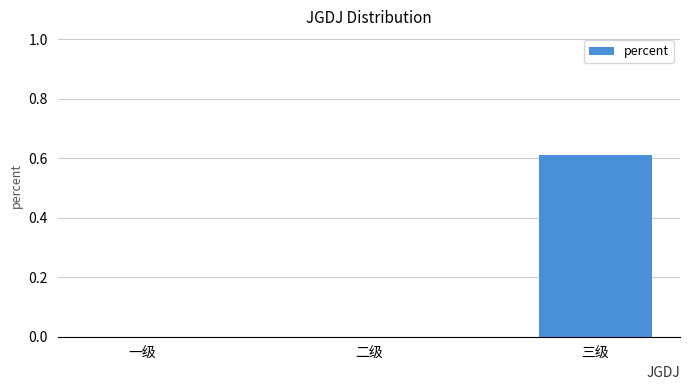

At which category does the chart reach its peak across all series?

三级